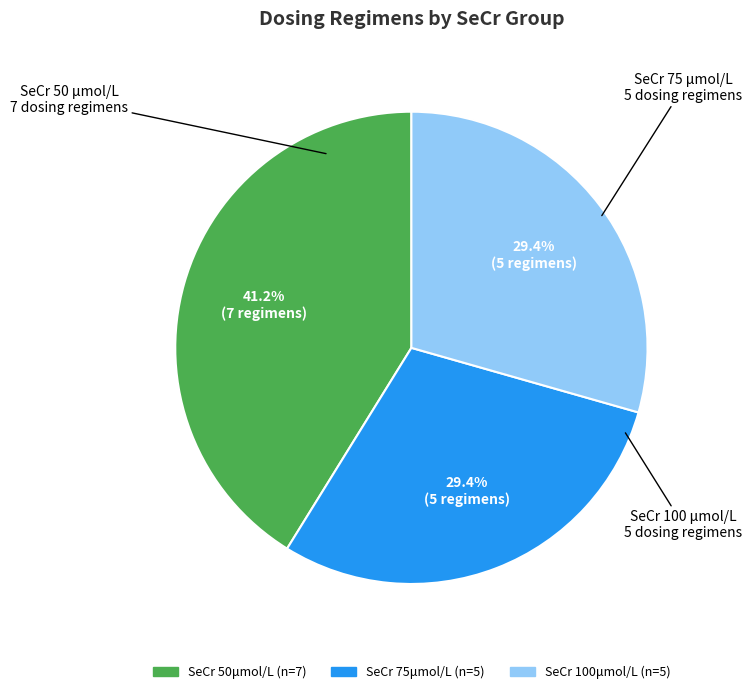

Is there any slice that represents more than half of the pie?

No